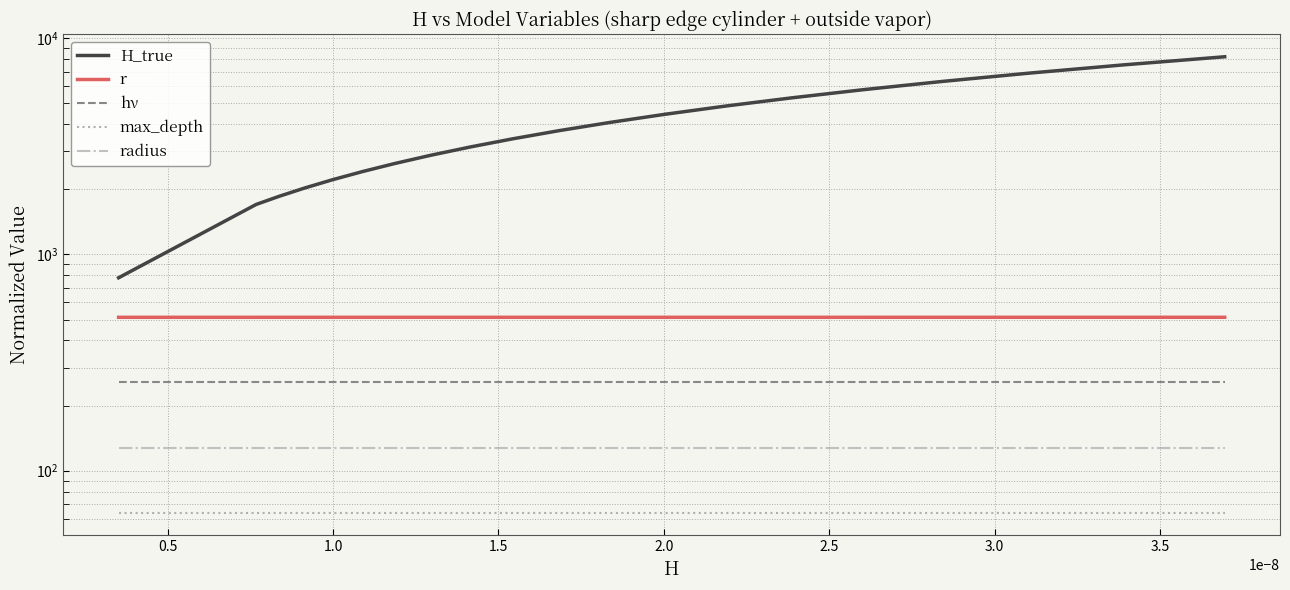

Which series has the widest spread of values?

H_true